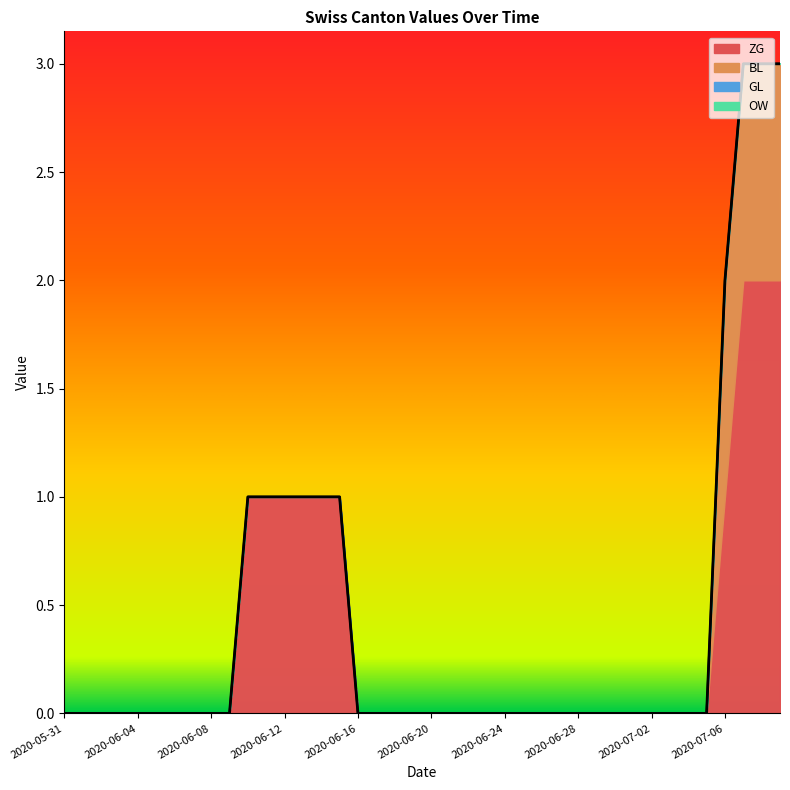

Which category has the lowest value in the OW series?

2020-05-31